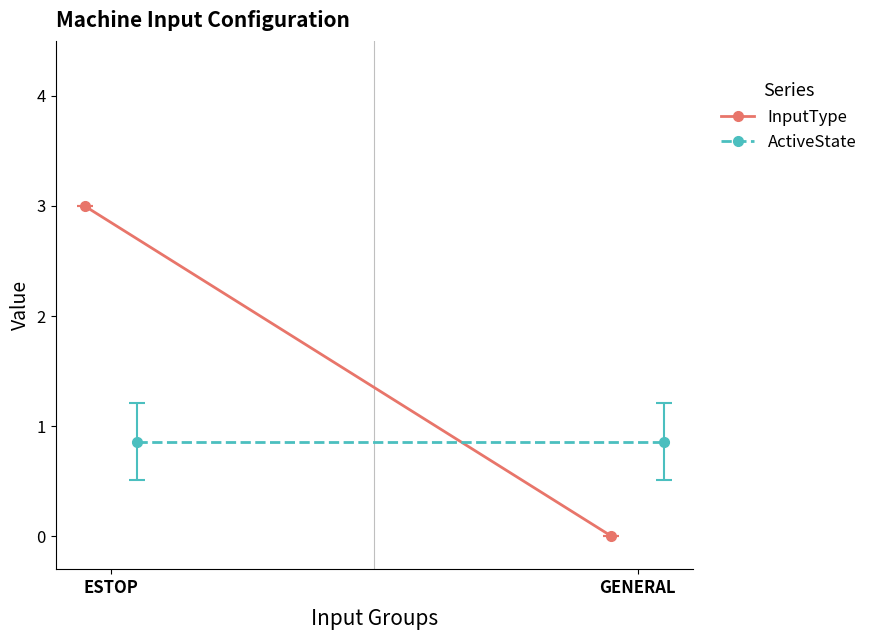

Which series ends up on top after the final intersection of ActiveState and InputType?

ActiveState